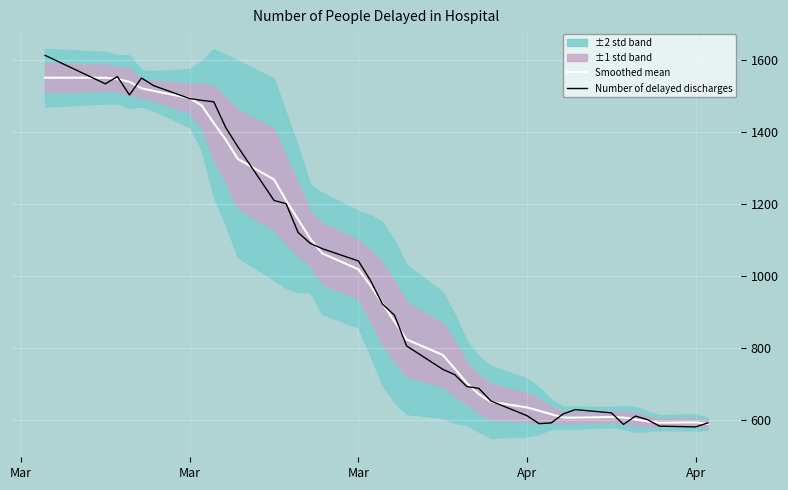

How many times do Number of delayed discharges and Smoothed mean cross each other?

18